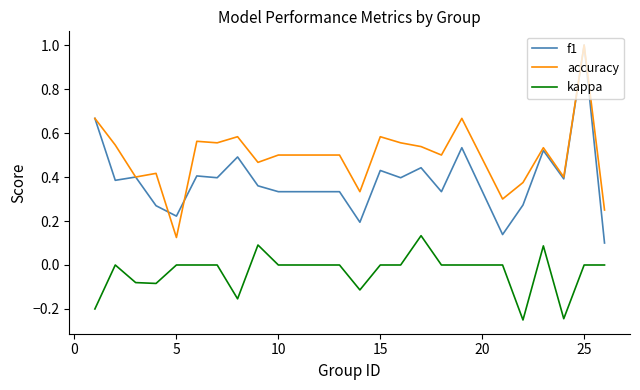

List the series in order of their overall mean, lowest first.

kappa, f1, accuracy